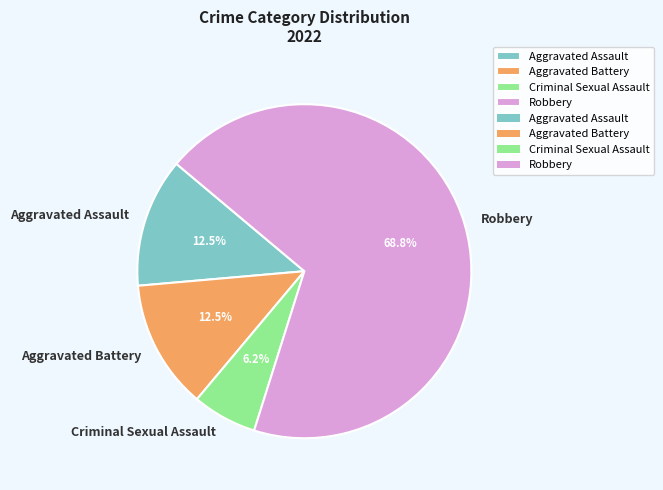

Does Aggravated Assault account for over 50% of the chart?

No